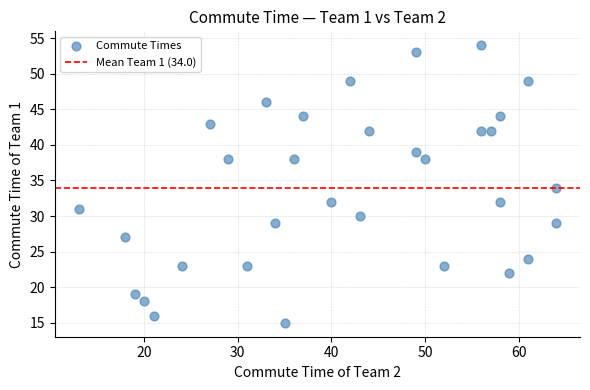

What is the range of Y values (max minus min)?

39